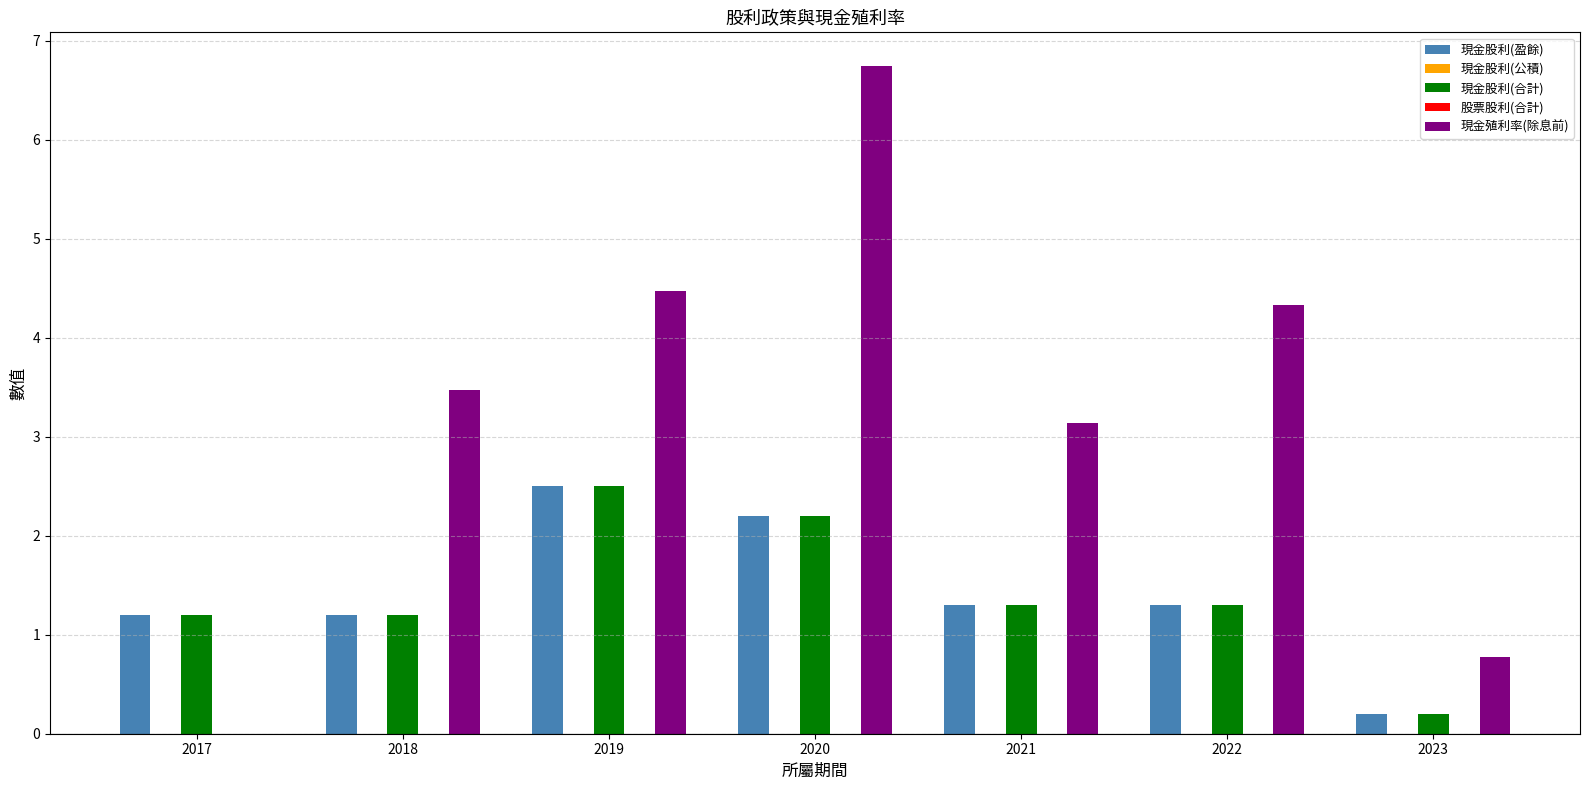

Reading left to right, extract all data points from this chart.

現金股利(盈餘): 2017=1.2	2018=1.2	2019=2.5	2020=2.2	2021=1.3	2022=1.3	2023=0.2
現金股利(公積): 2017=0.0	2018=0.0	2019=0.0	2020=0.0	2021=0.0	2022=0.0	2023=0.0
現金股利(合計): 2017=1.2	2018=1.2	2019=2.5	2020=2.2	2021=1.3	2022=1.3	2023=0.2
股票股利(合計): 2017=0.0	2018=0.0	2019=0.0	2020=0.0	2021=0.0	2022=0.0	2023=0.0
現金殖利率(除息前): 2017=0.0	2018=3.5	2019=4.5	2020=6.8	2021=3.1	2022=4.3	2023=0.8